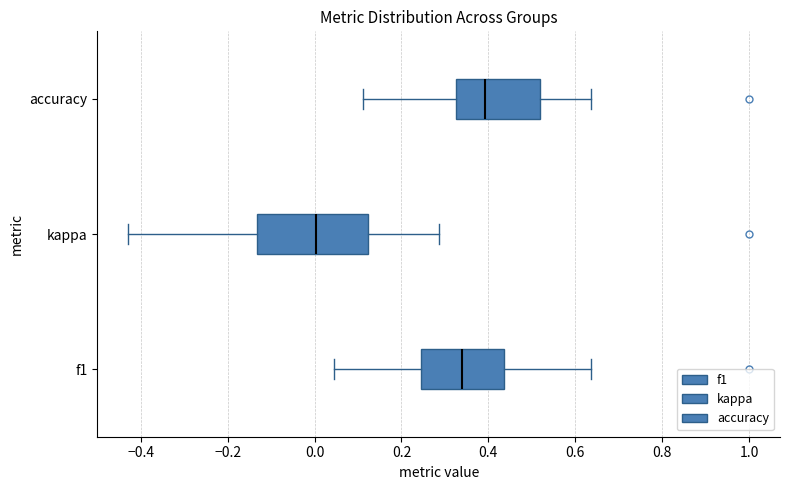

Where does the right whisker of the box for f1 end on the x-axis? The values are not printed on the chart, so give them approximately, as read against the axis.

0.64